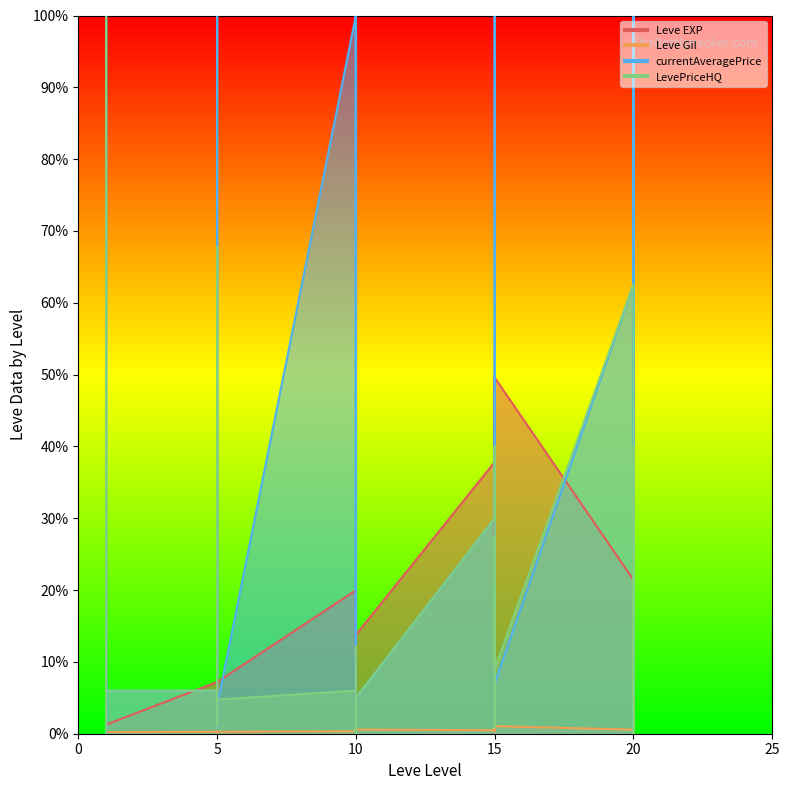

Is it true that Leve Gil equals 0.0 at 1?

False